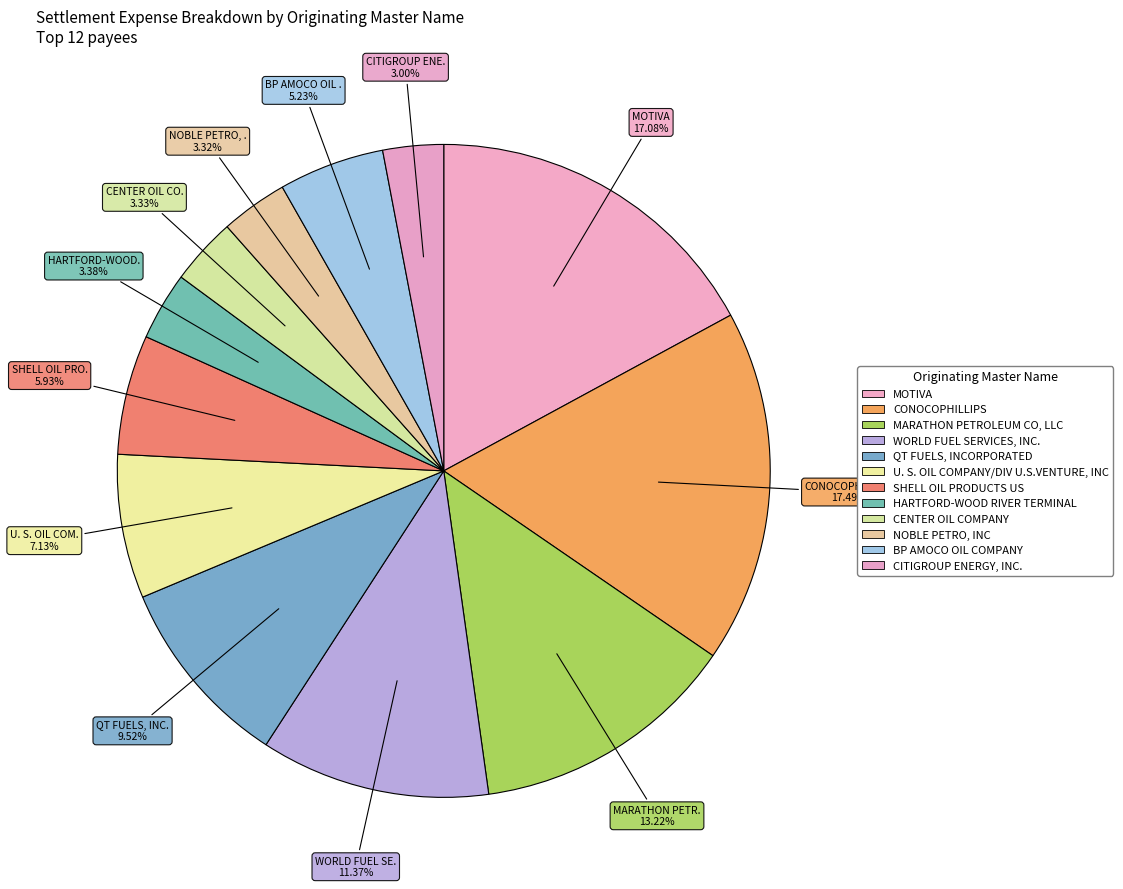

To the nearest percent, what is the difference between the CONOCOPHILLIPS and U. S. OIL COMPANY/DIV U.S.VENTURE, INC slice percentages?

10%